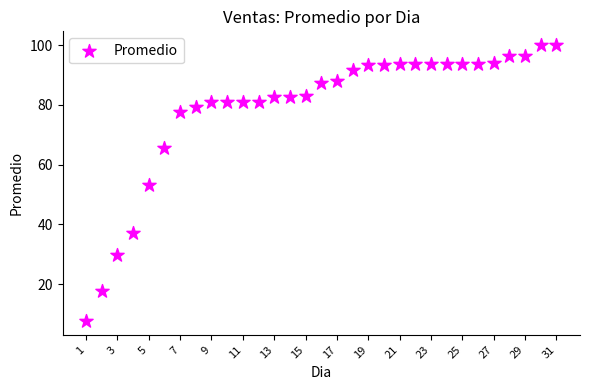

What is the range of Y values (max minus min)?

92.3